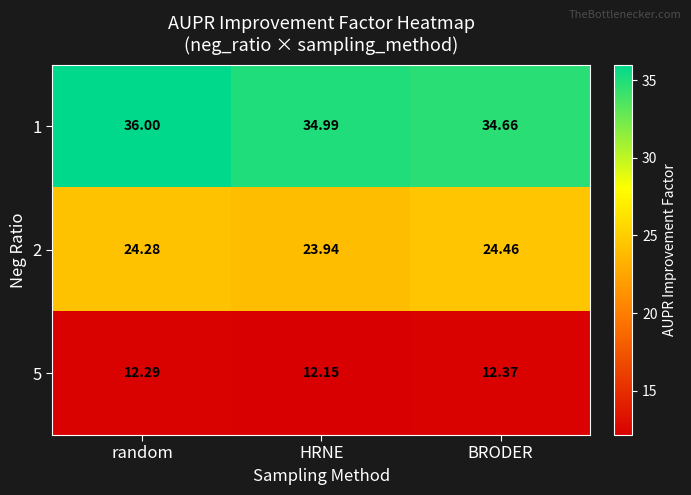

At which label is 5 closest to 12?

HRNE